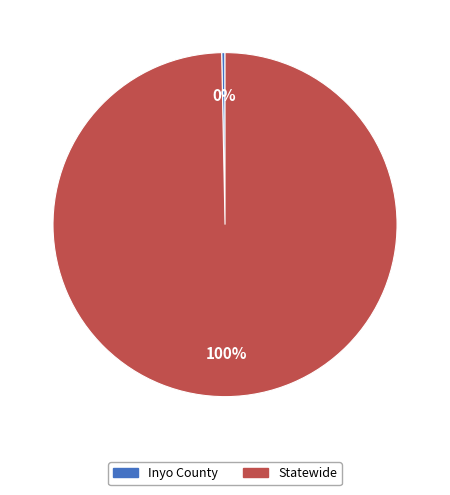

What is the smallest slice in the pie chart?

Inyo County